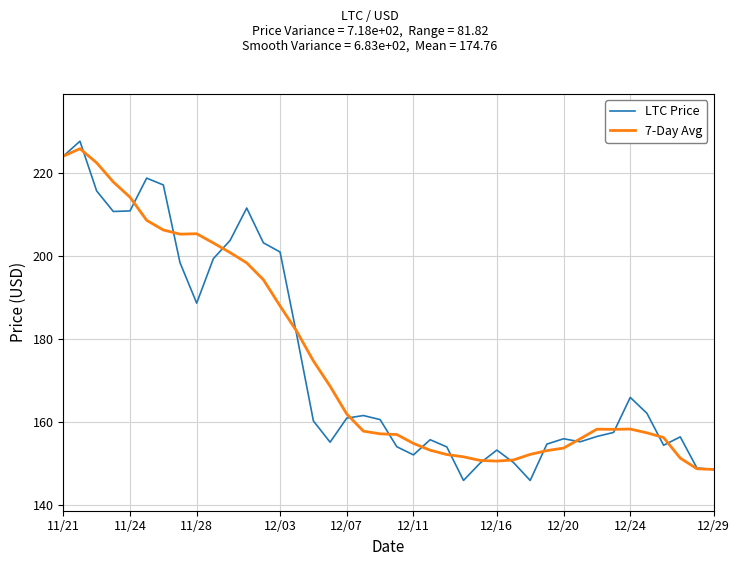

What is the minimum value shown in the chart?

145.9